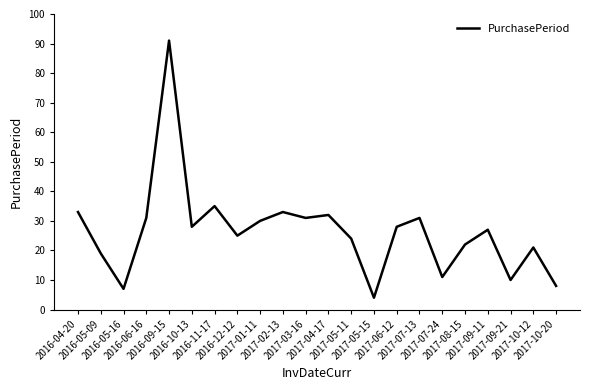

True or false: the data shows 11 at 2017-07-24.

True